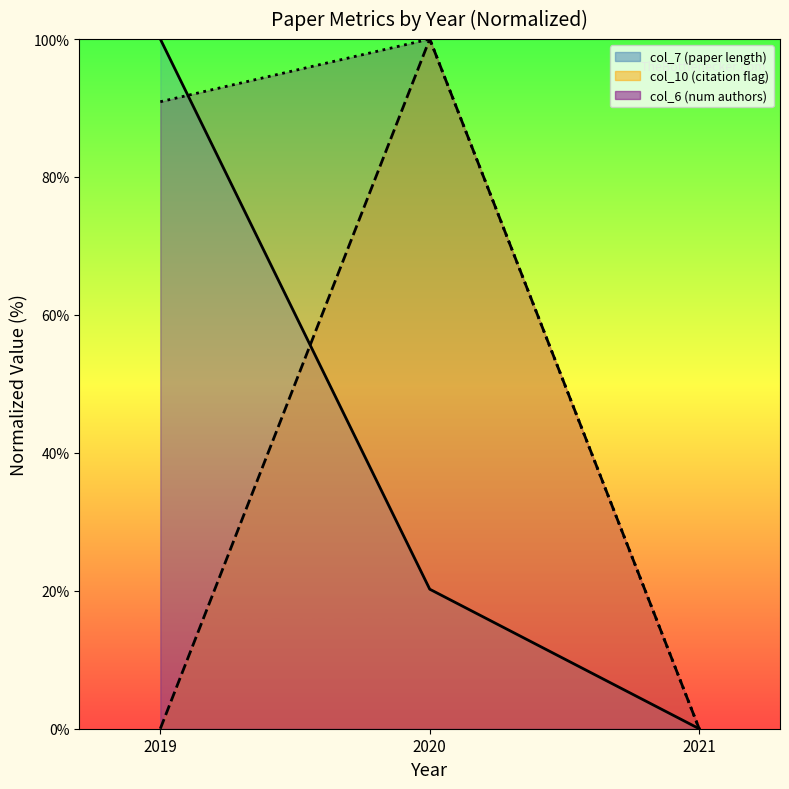

Count the number of categories in the chart.

3